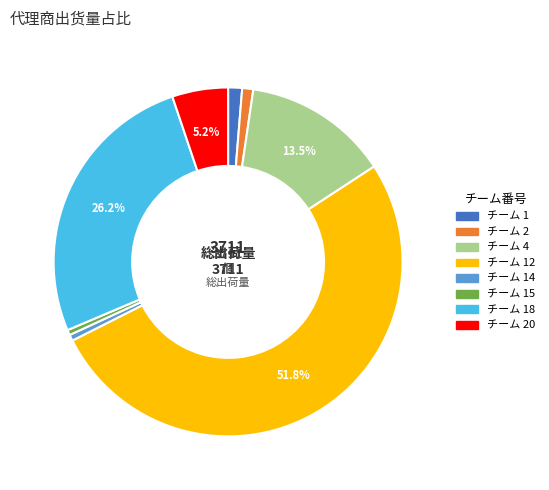

To the nearest percent, what is the average slice percentage?

12%